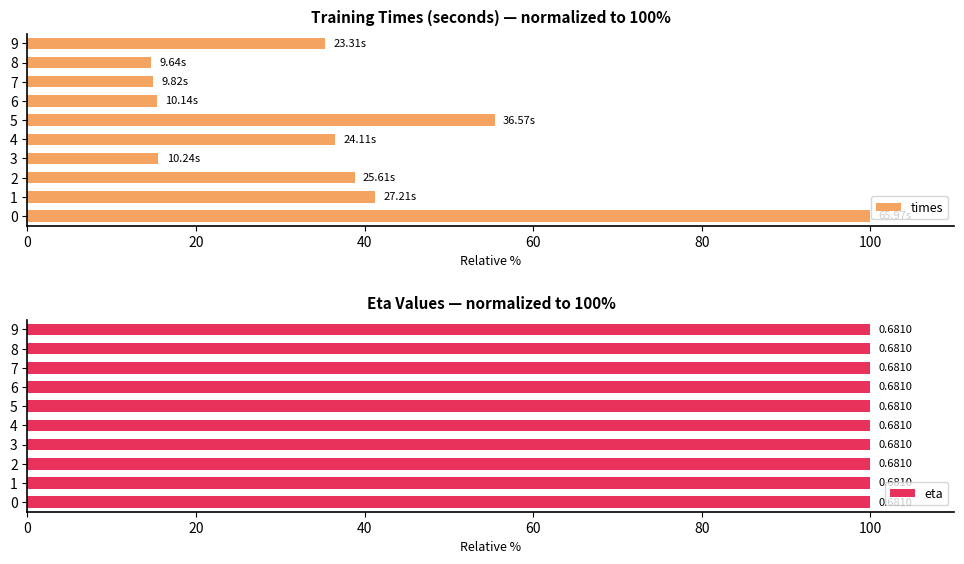

What is the sum of all times values?

367.8